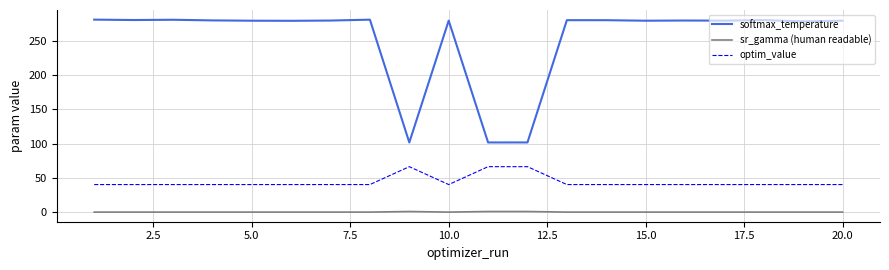

What is the average value of the optim_value series?

44.2